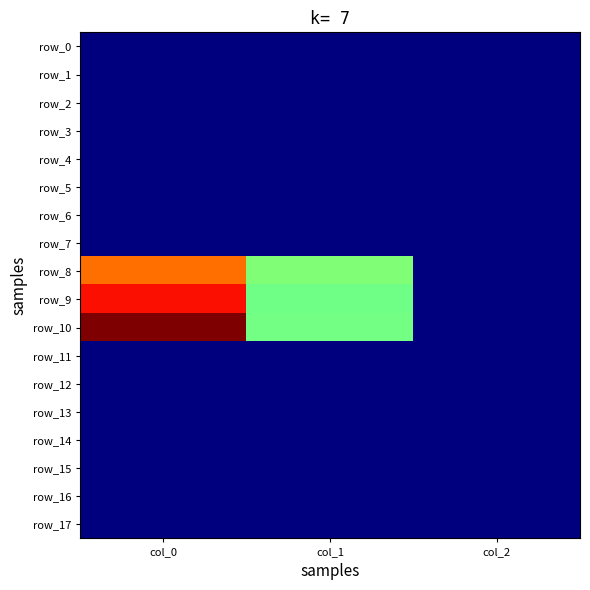

Reading left to right, transcribe all the data shown in this chart.

row_0: 0.0	0.0	0.0
row_1: 0.0	0.0	0.0
row_2: 0.0	0.0	0.0
row_3: 0.0	0.0	0.0
row_4: 0.0	0.0	0.0
row_5: 0.0	0.0	0.0
row_6: 0.0	0.0	0.0
row_7: 0.0	0.0	0.0
row_8: 1160.0	742.5	2.0
row_9: 1303.3	712.1	2.0
row_10: 1463.3	715.5	2.0
row_11: 0.0	0.0	0.0
row_12: 0.0	0.0	0.0
row_13: 0.0	0.0	0.0
row_14: 0.0	0.0	0.0
row_15: 0.0	0.0	0.0
row_16: 0.0	0.0	0.0
row_17: 0.0	0.0	0.0